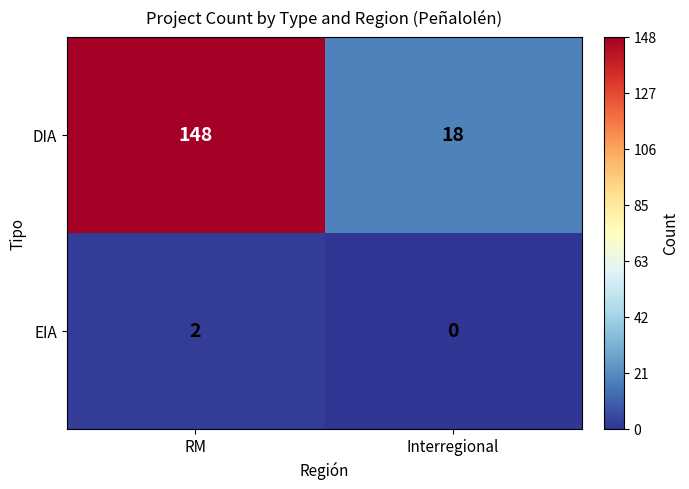

What value does the DIA series have at RM, to the nearest 50?

150